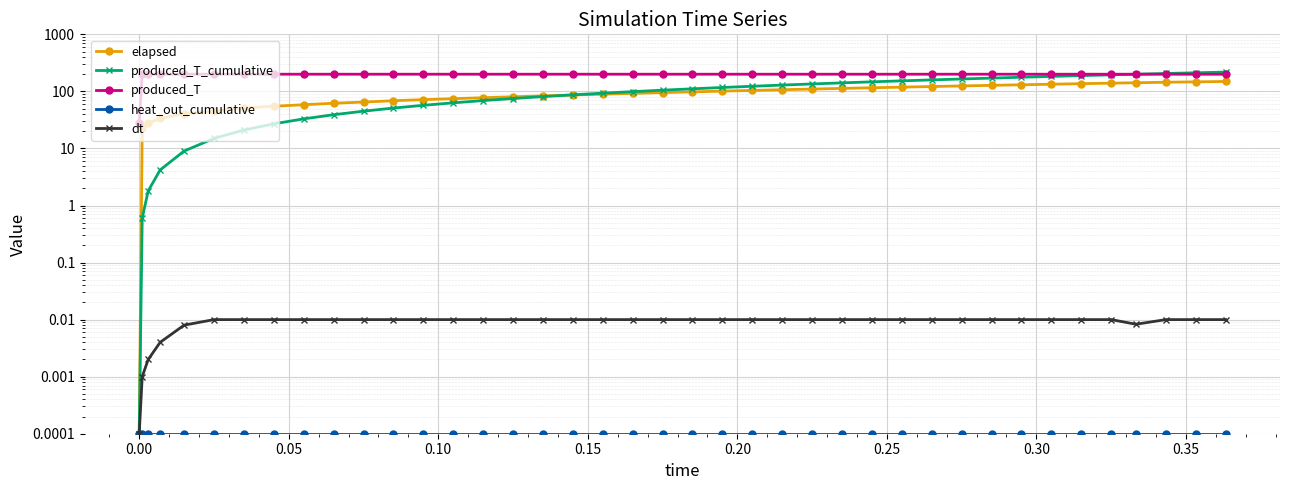

What are all the series names shown in the legend?

elapsed, produced_T_cumulative, produced_T, heat_out_cumulative, dt